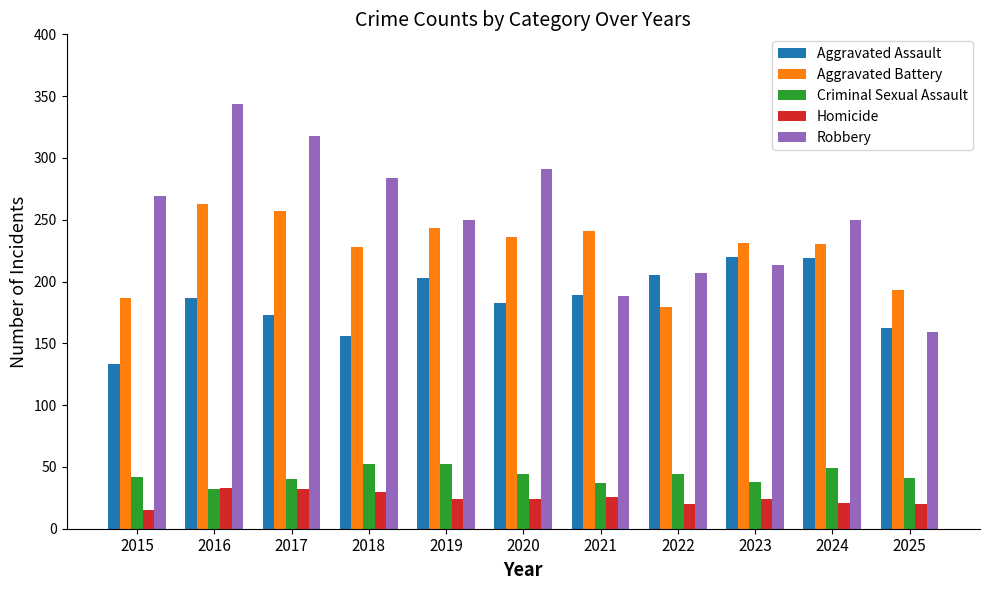

Read the Aggravated Assault value at 2016, to the nearest 5.

185